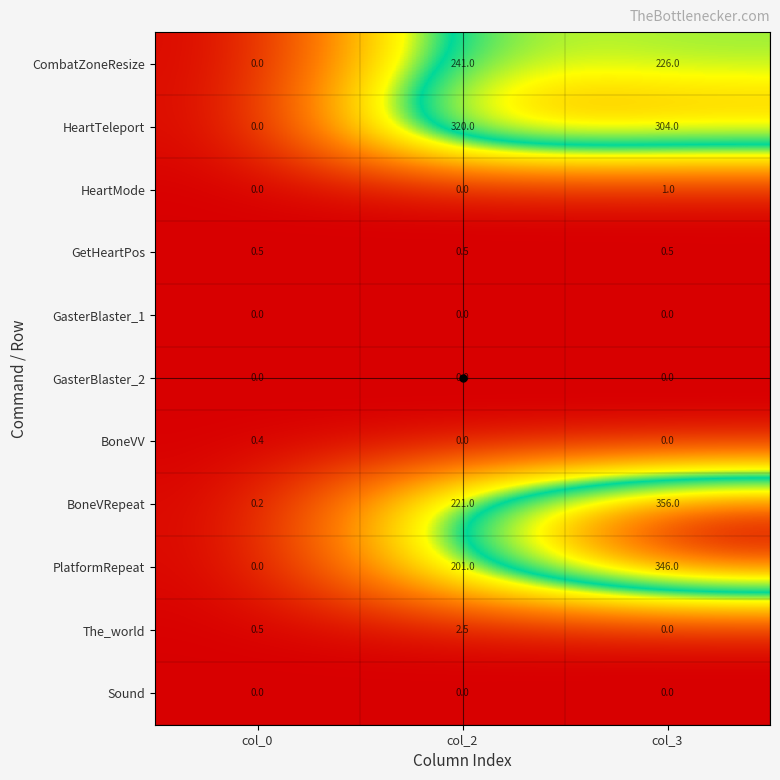

List the labels in order of PlatformRepeat value, largest first.

col_3, col_2, col_0